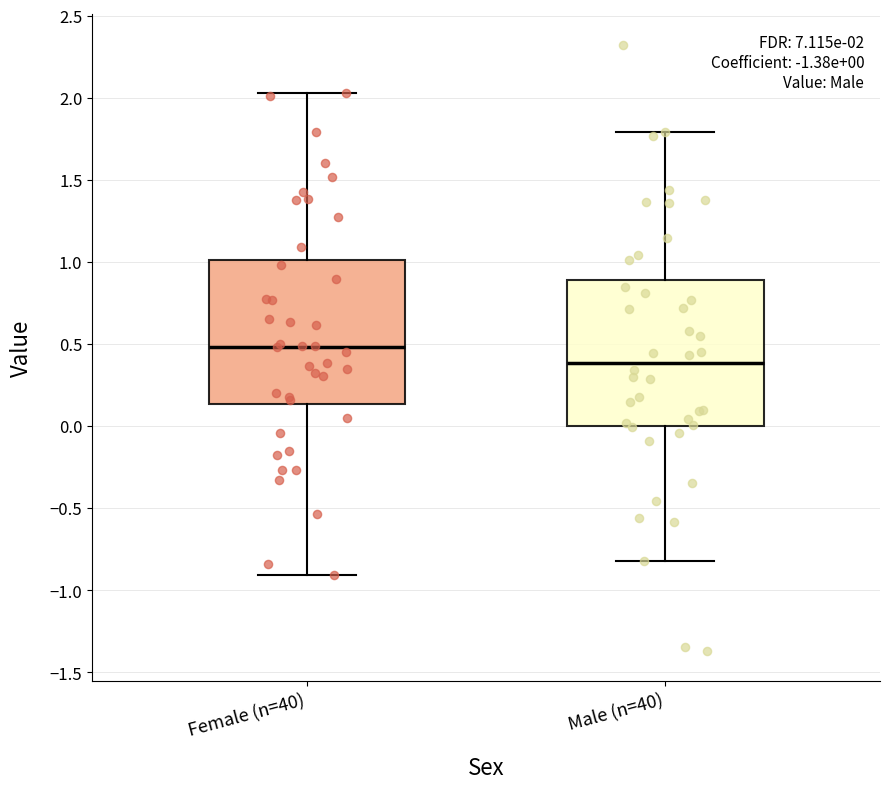

Which box's median line is the highest?

Female (n=40)